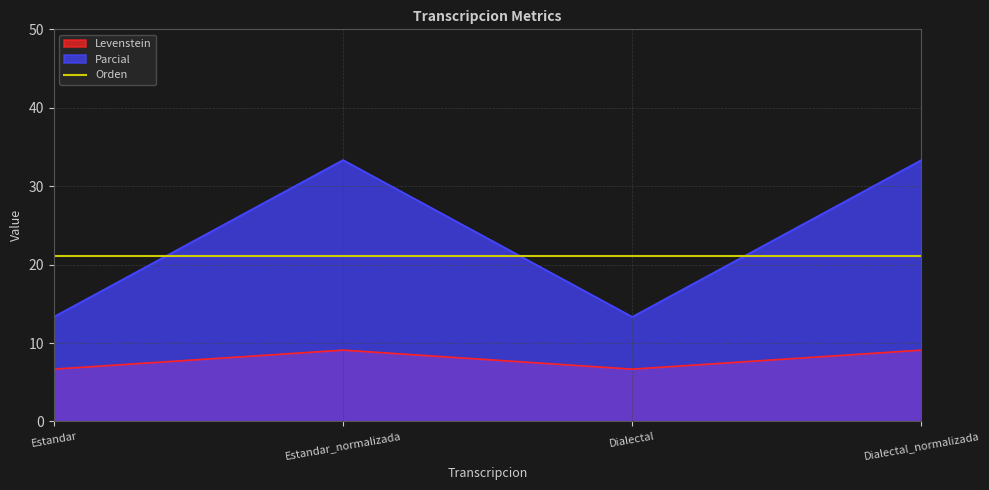

True or false: Levenstein and Parcial cross at least once.

False